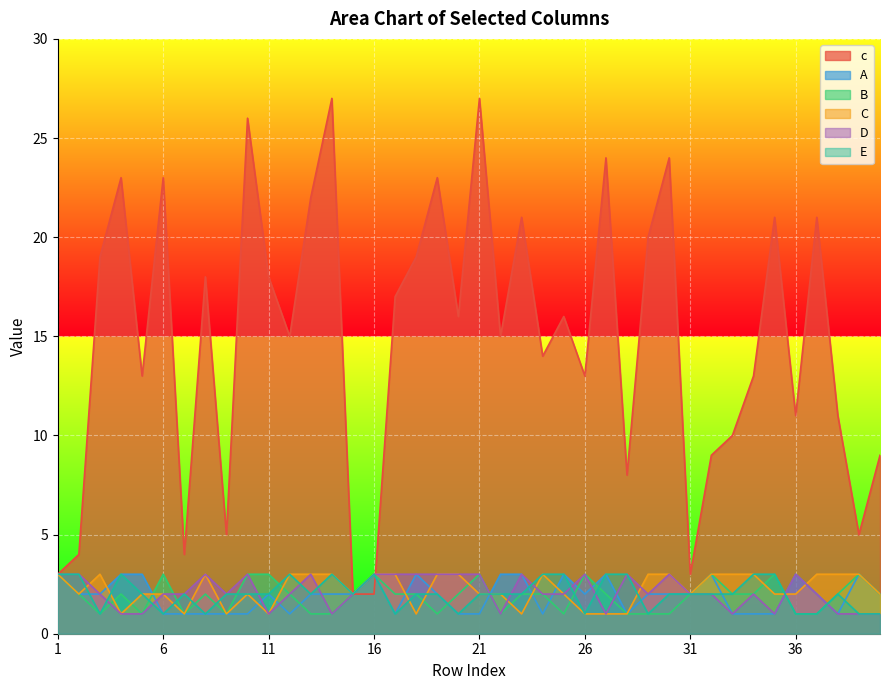

What is the sum of all c values?

594